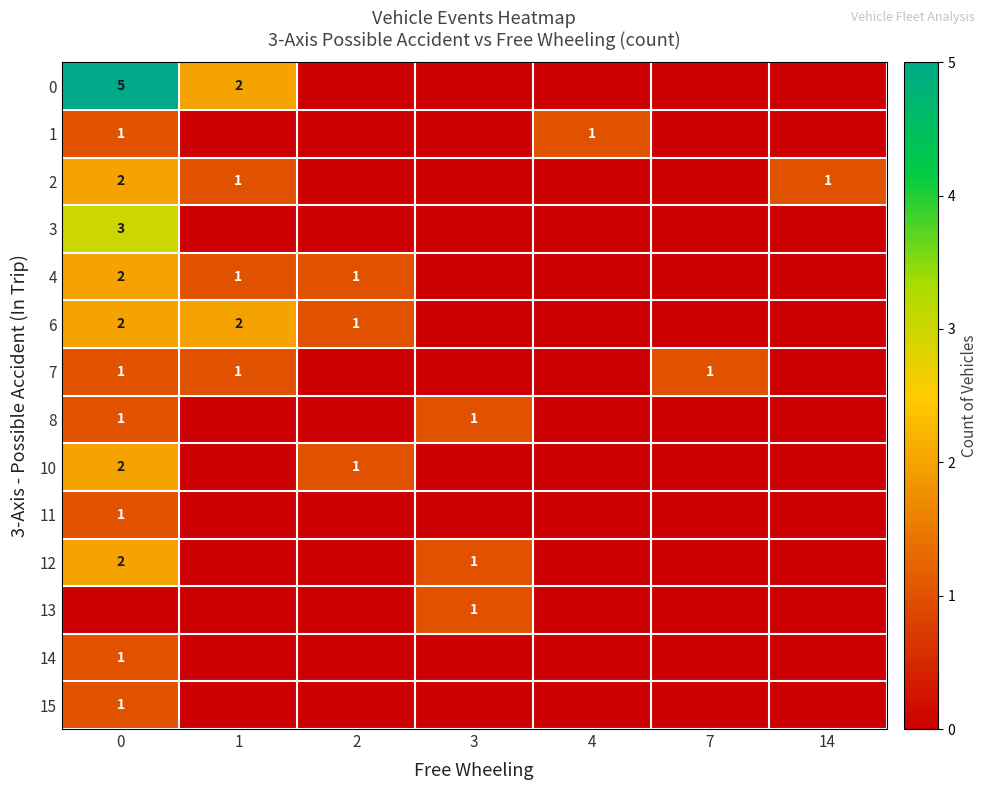

What is the sum of all row_0 values?

7